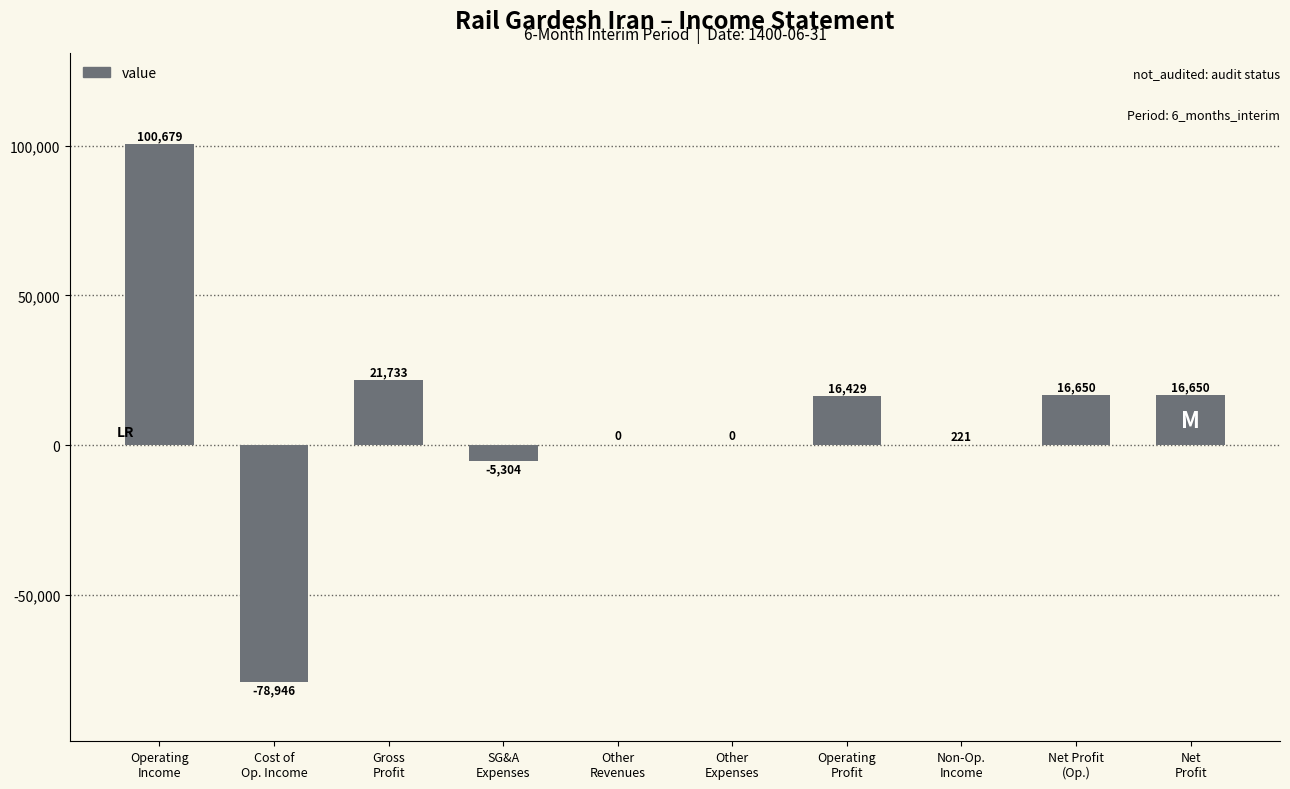

What is the maximum value shown in the chart?

100679